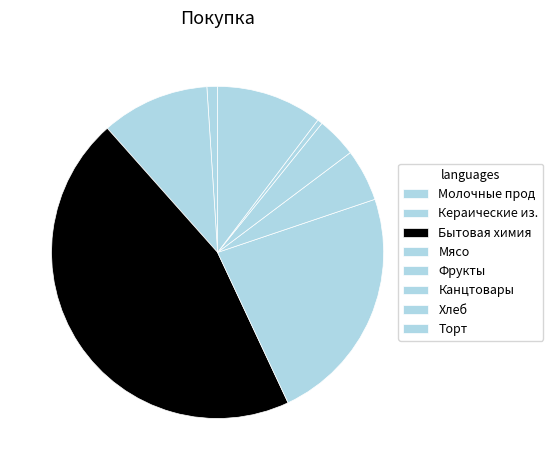

Rank the categories by value from highest to lowest.

Бытовая химия, Мясо, Кераические из., Торт, Фрукты, Канцтовары, Молочные прод, Хлеб